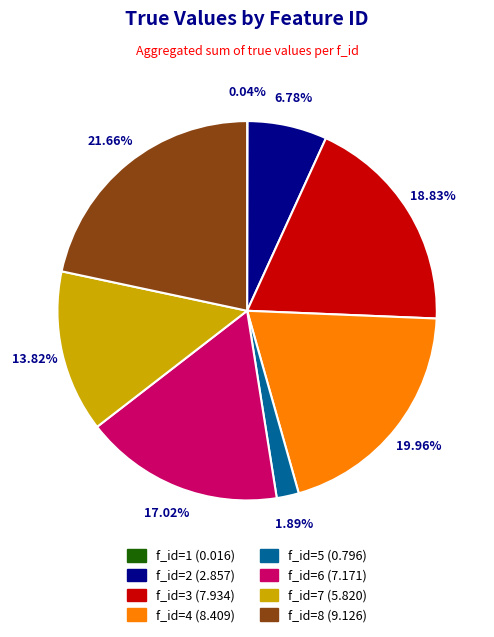

Does any single category account for the majority?

No